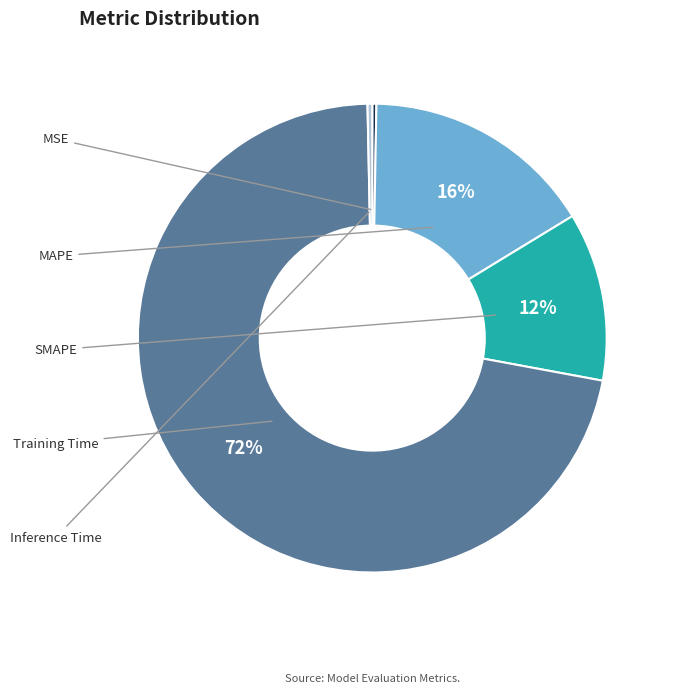

Count the number of slices in the pie.

5